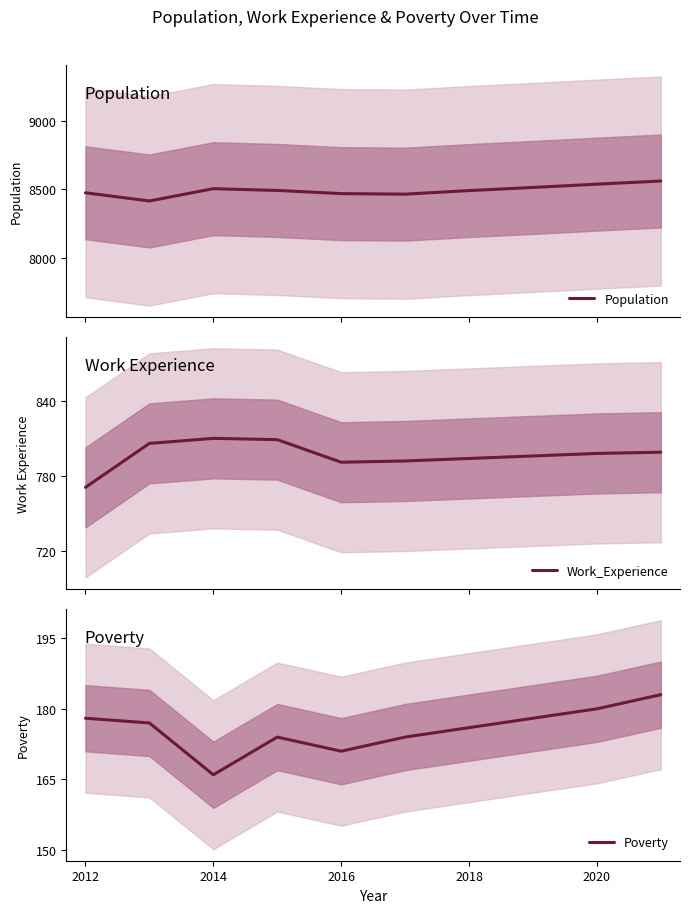

What is the difference between the maximum and minimum values in the Work_Experience series?

39